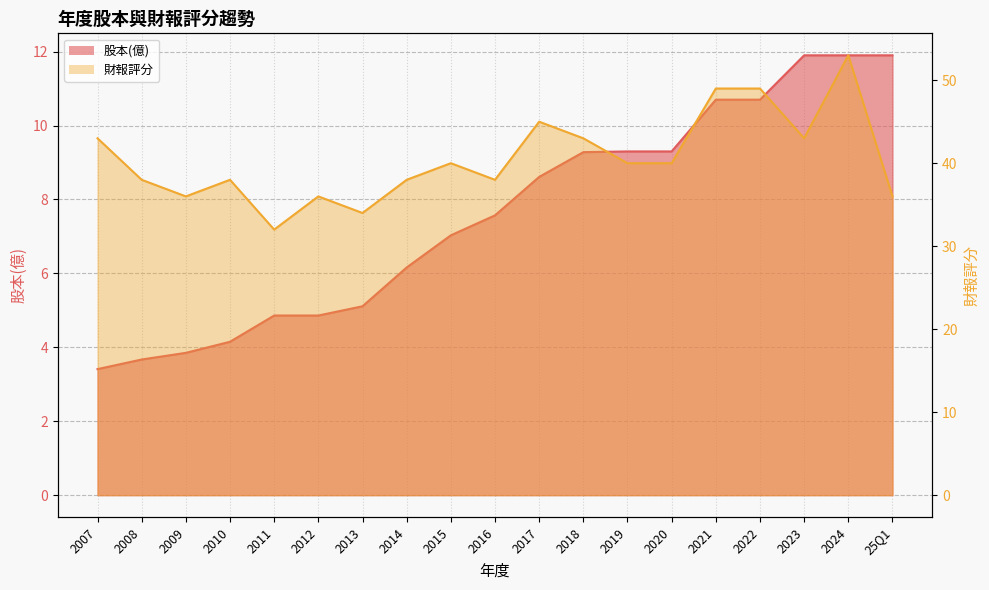

Rank the series by their average value, from lowest to highest.

股本(億), 財報評分